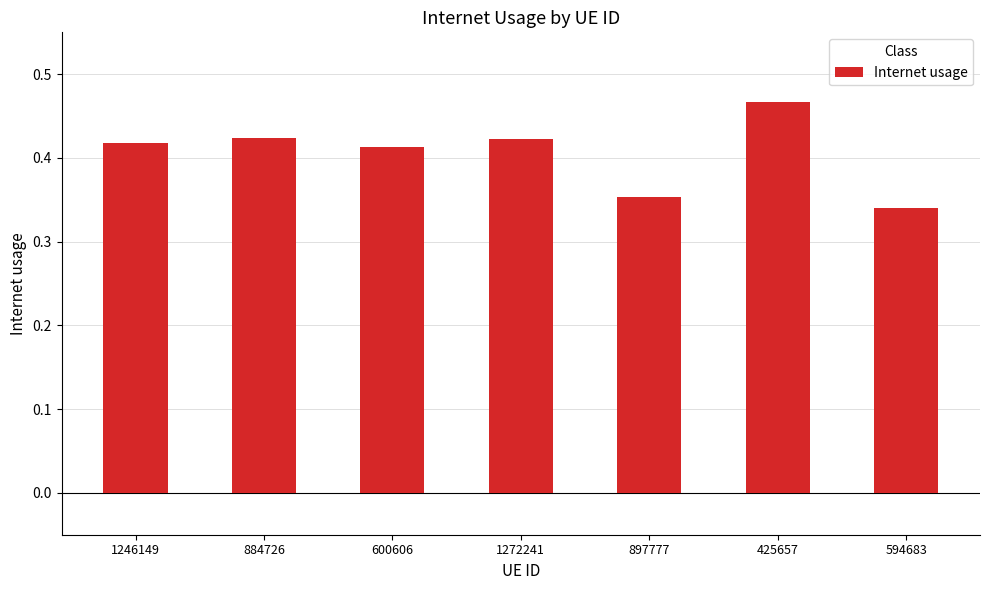

What is the sum of all values?

2.8